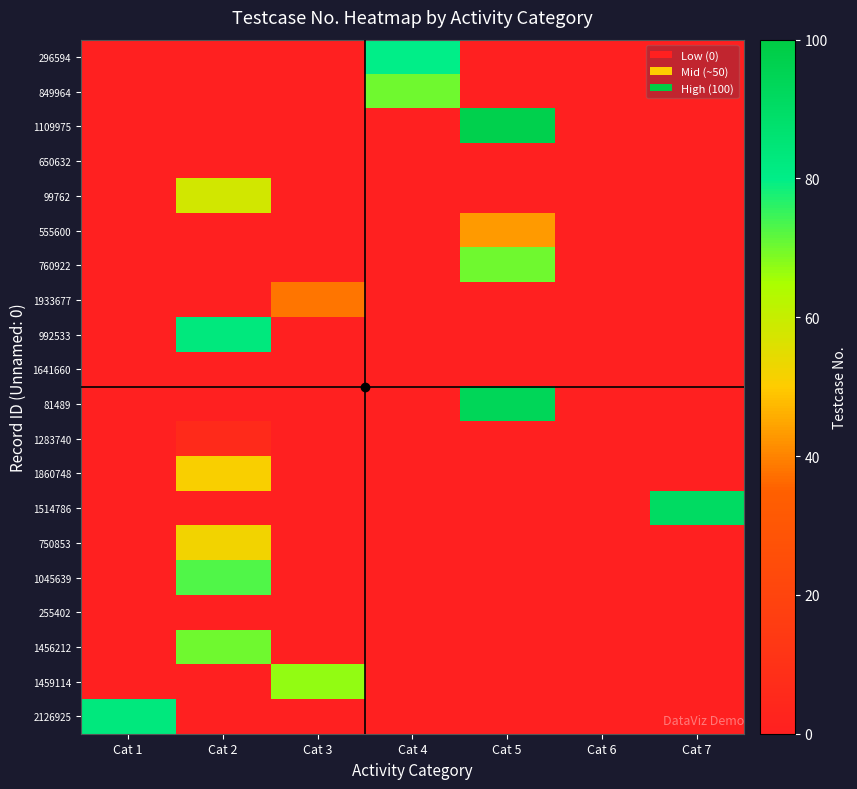

At which category does the chart reach its peak across all series?

Cat 5